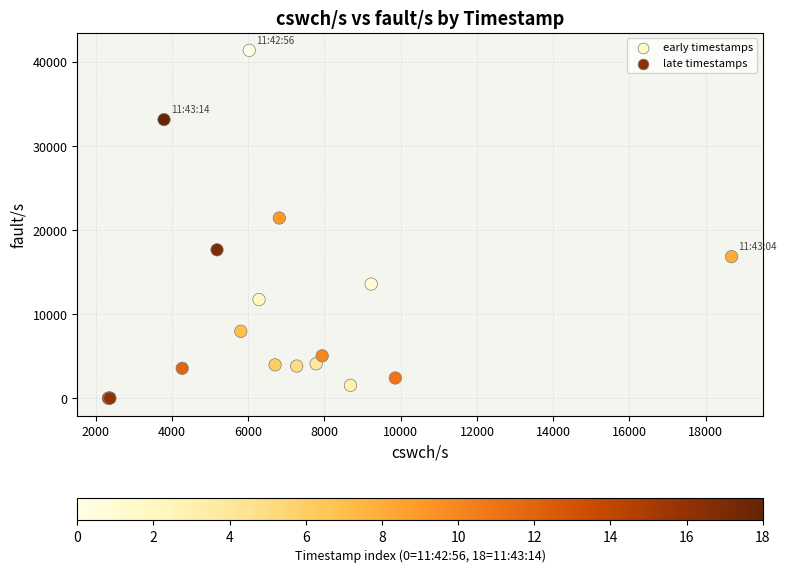

What Y value in the scatter plot is closest to 20700?

21447